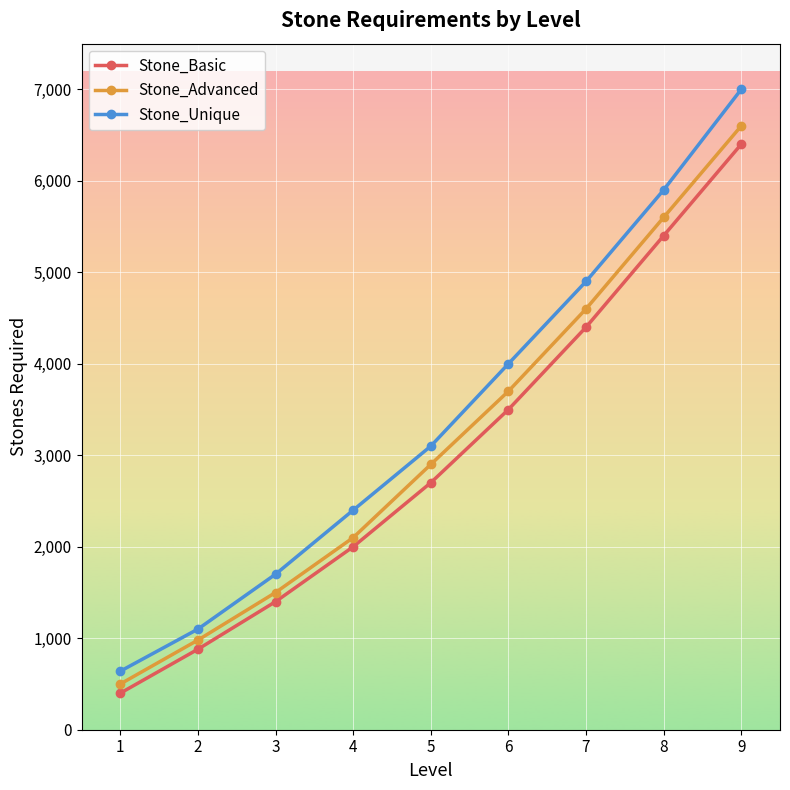

What is the value of the Stone_Unique point at the 7th from the left?

4900